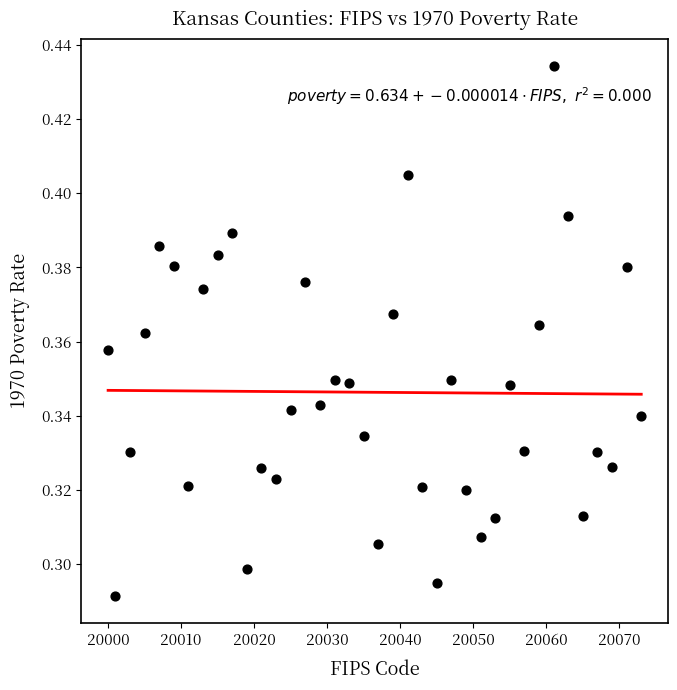

What is the range of X values (max minus min)?

73.0